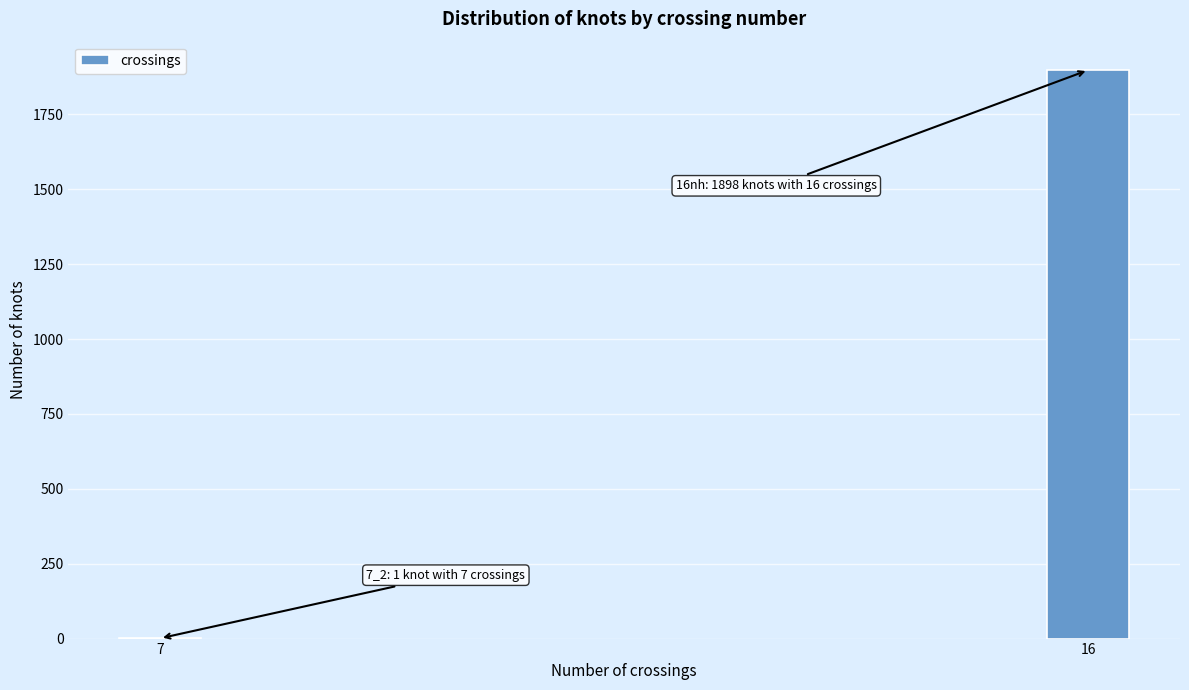

Reading left to right, transcribe all the data shown in this chart.

7=1	16=1898